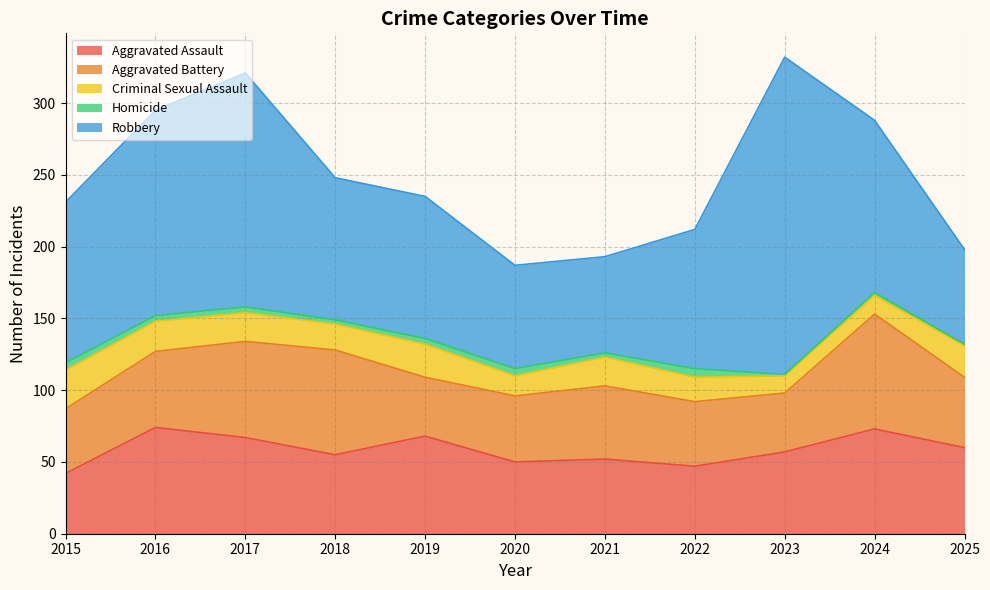

What is the smallest value displayed?

1